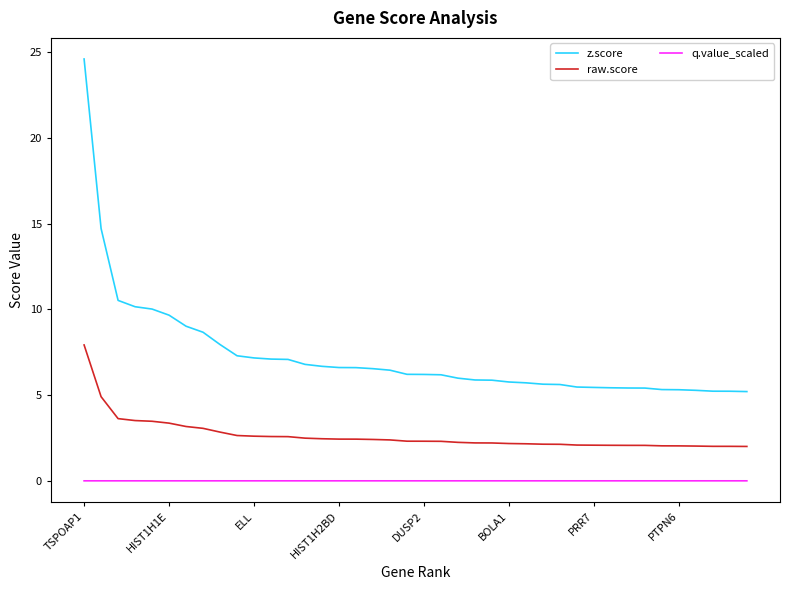

List the series in order of their overall mean, highest first.

z.score, raw.score, q.value_scaled